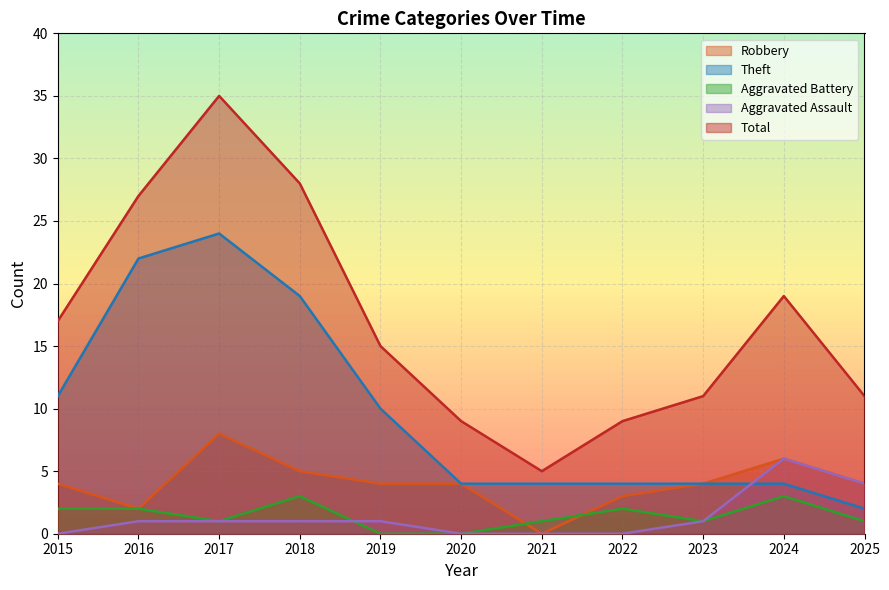

Which series has the largest total across all categories?

Total